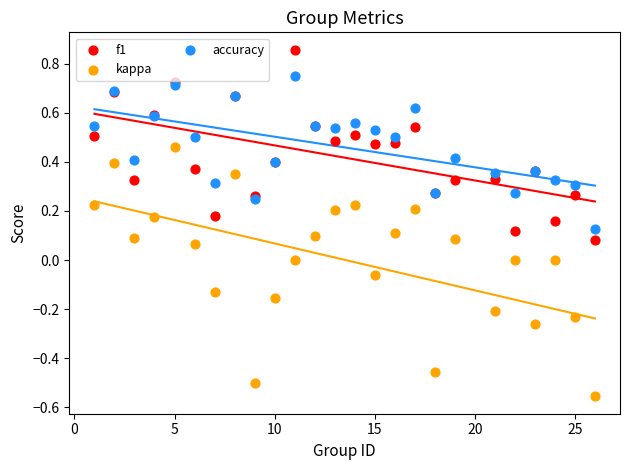

Which series has the largest Y range (max minus min)?

kappa